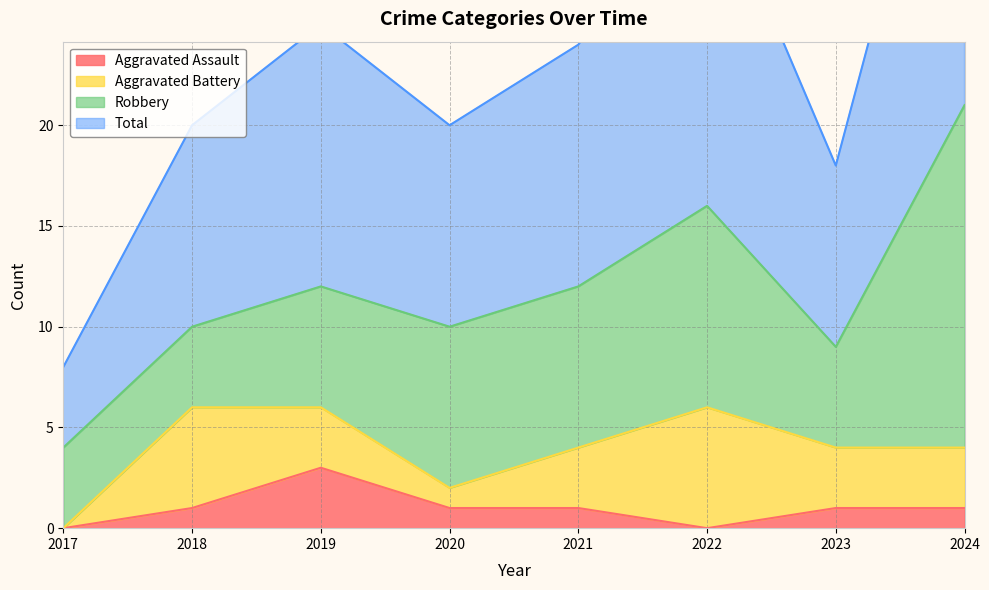

The value of Aggravated Assault at 2024 is 2. True or false?

False